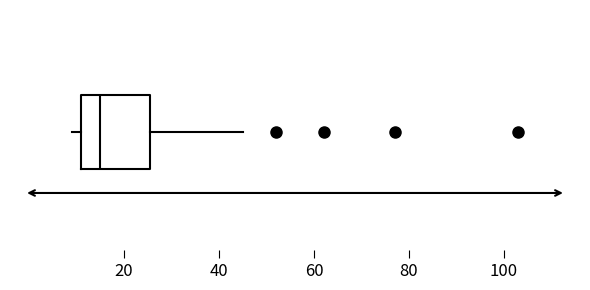

Transcribe this box plot: give where the median line is, the range the box spans, and where the two whiskers end, as read against the x-axis. The values are not printed on the chart, so give them approximately, as read against the axis.

median 16, box 12 to 26, whiskers 10 to 46